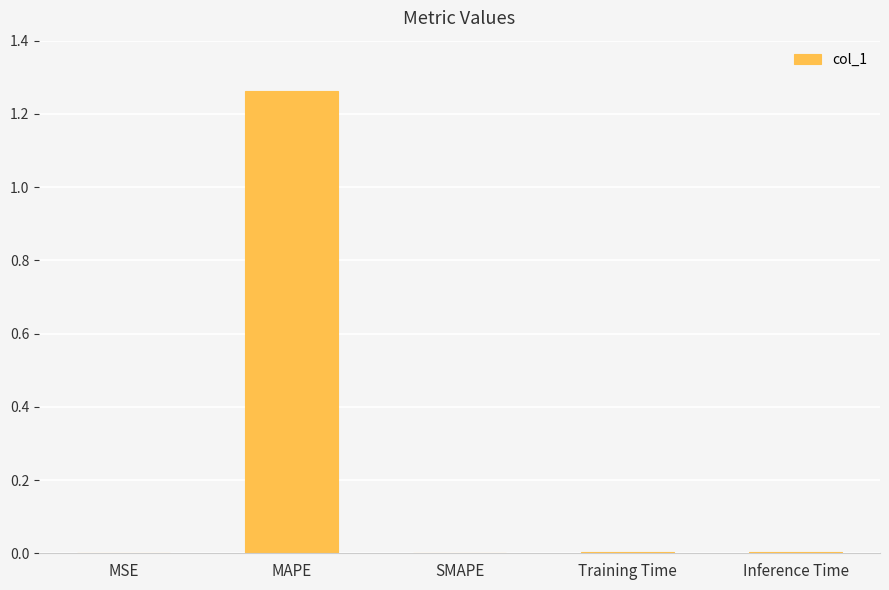

True or false: the data shows -0.7 at SMAPE.

False